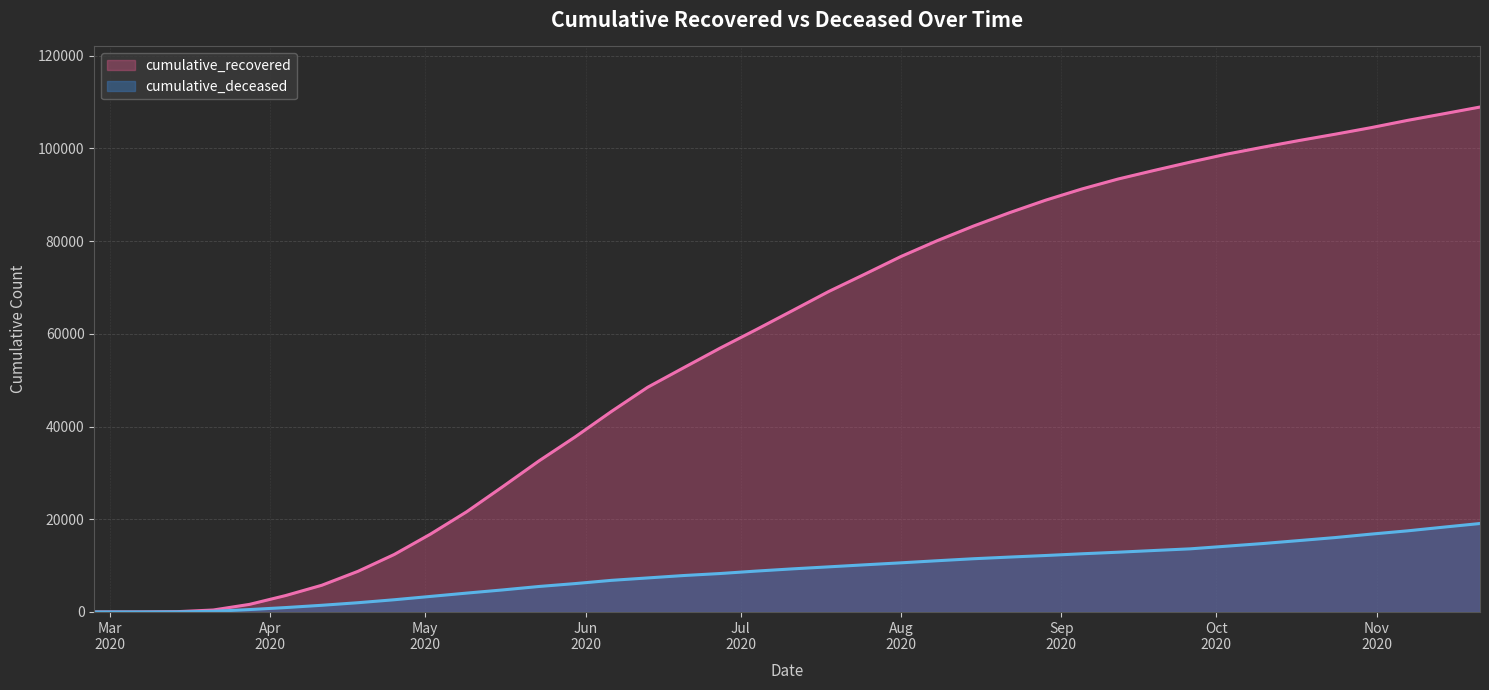

Is it true that cumulative_deceased equals 10171 at 2020-07-25?

True